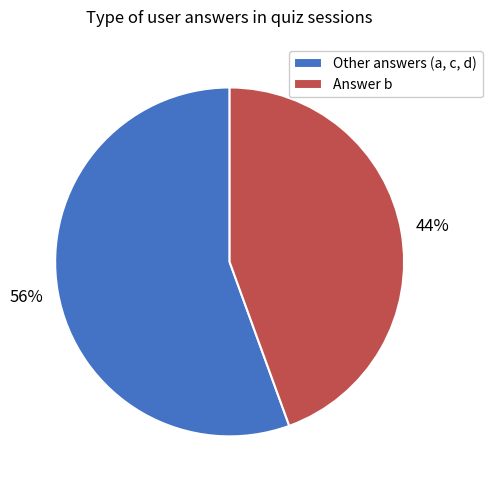

Between Answer b and Other answers (a, c, d), which is larger?

Other answers (a, c, d)